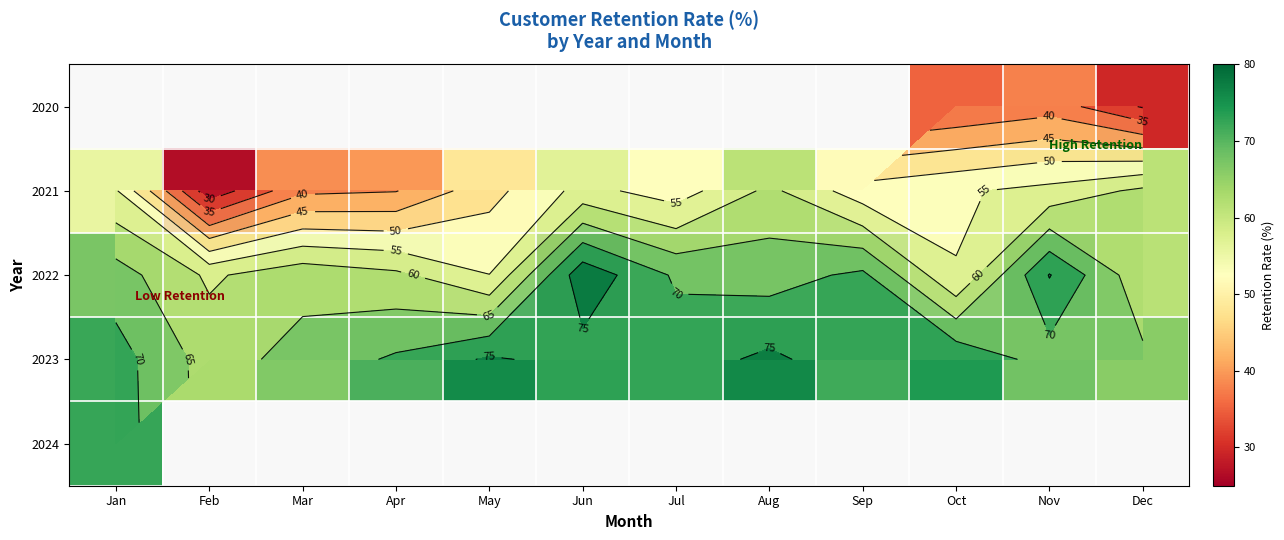

Which series has the largest range (max minus min)?

2021